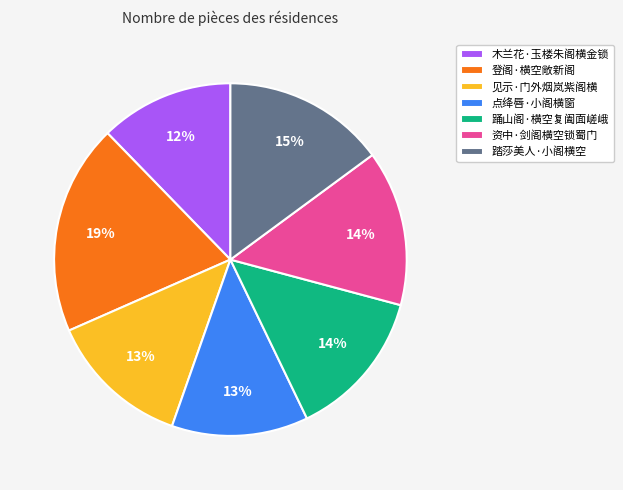

Is 资中·剑阁横空锁蜀门 the majority of the pie?

No